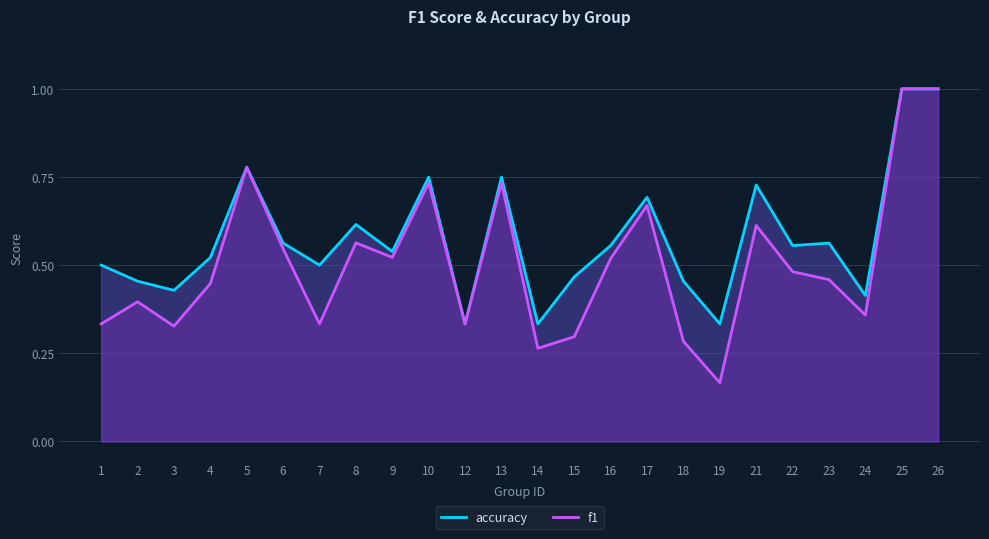

What is the value of the accuracy_line point at the 23rd from the left?

1.0